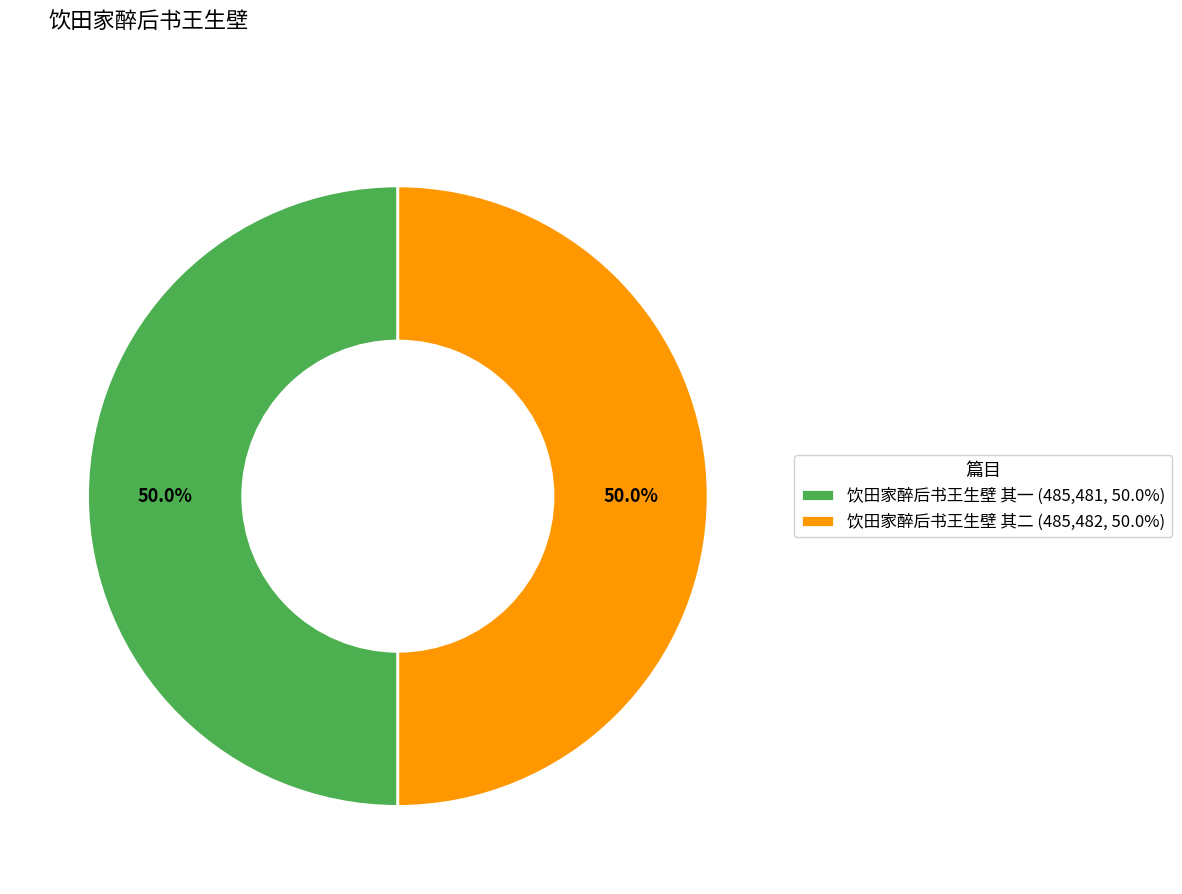

To the nearest percent, what is the average slice percentage?

50%